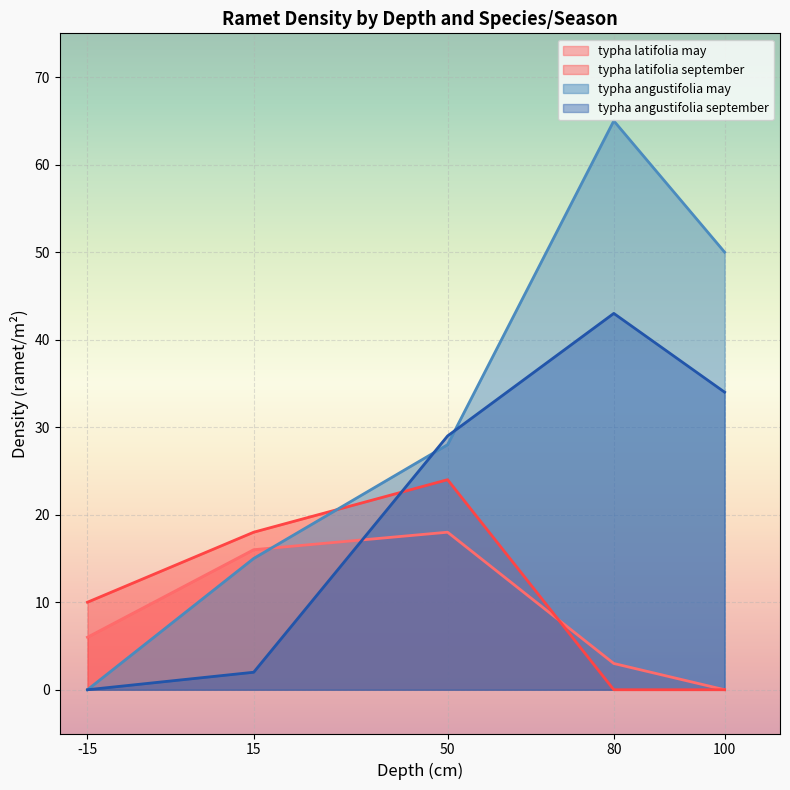

How many values in the typha latifolia september series are below 10?

2